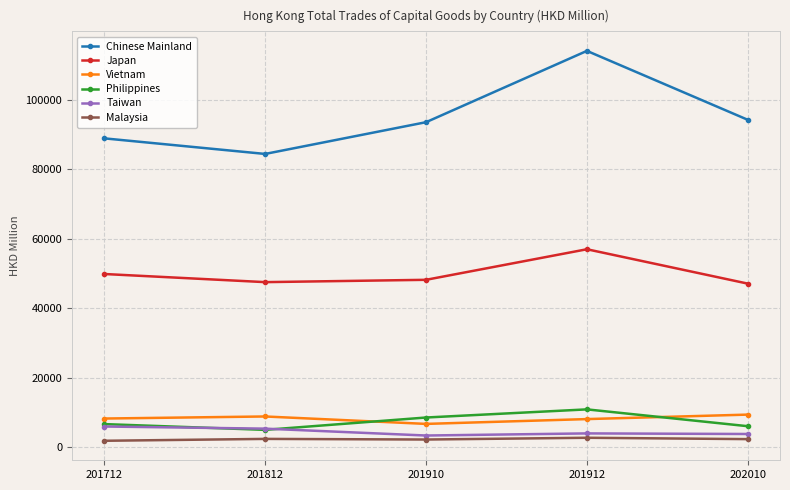

Is the value of Vietnam at 201712 greater than the value of Japan at 201712?

No